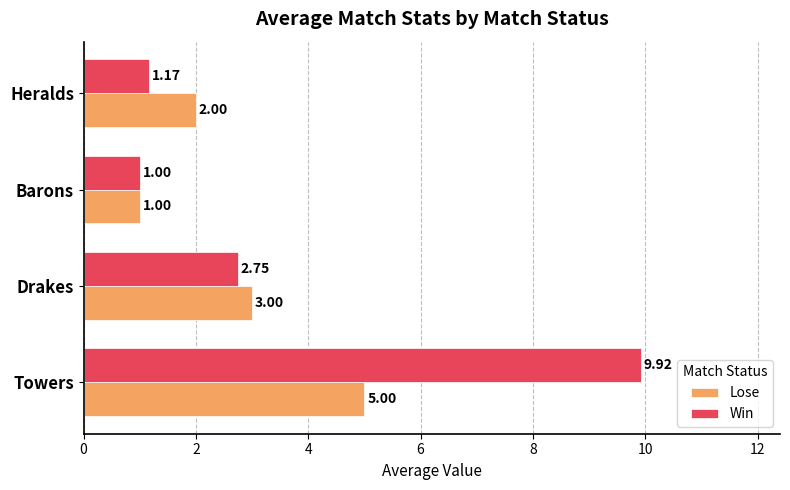

Which series has the largest total across all categories?

Win